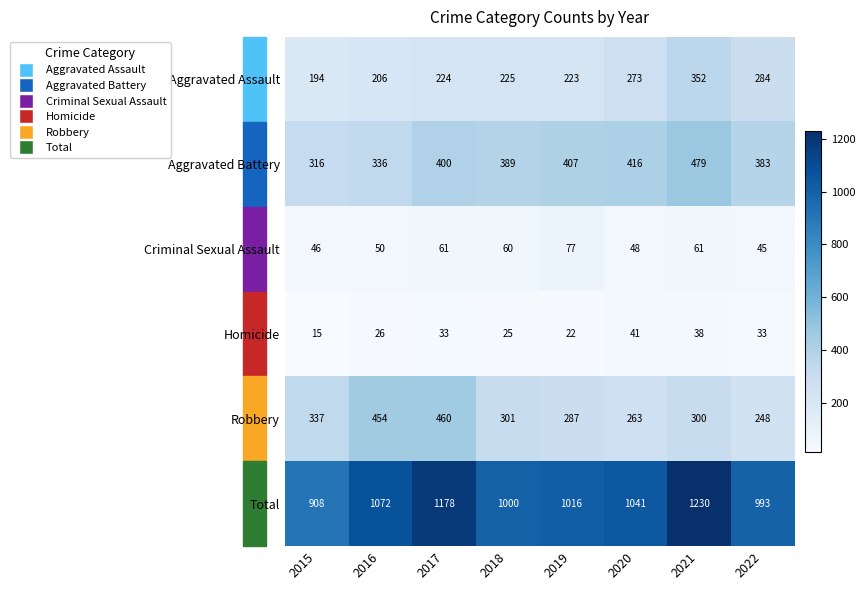

The value of Homicide at 2019 is 22. True or false?

True